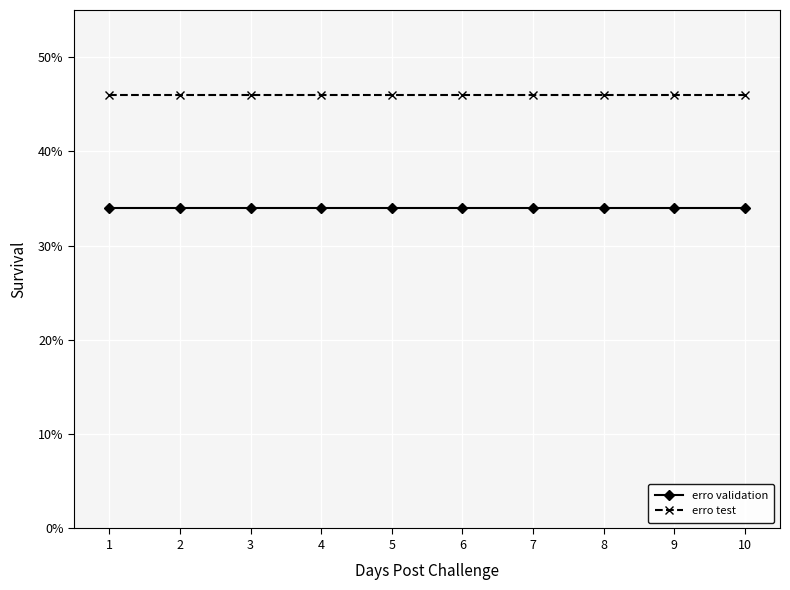

List the labels in order of erro validation value, largest first.

1, 2, 3, 4, 5, 6, 7, 8, 9, 10